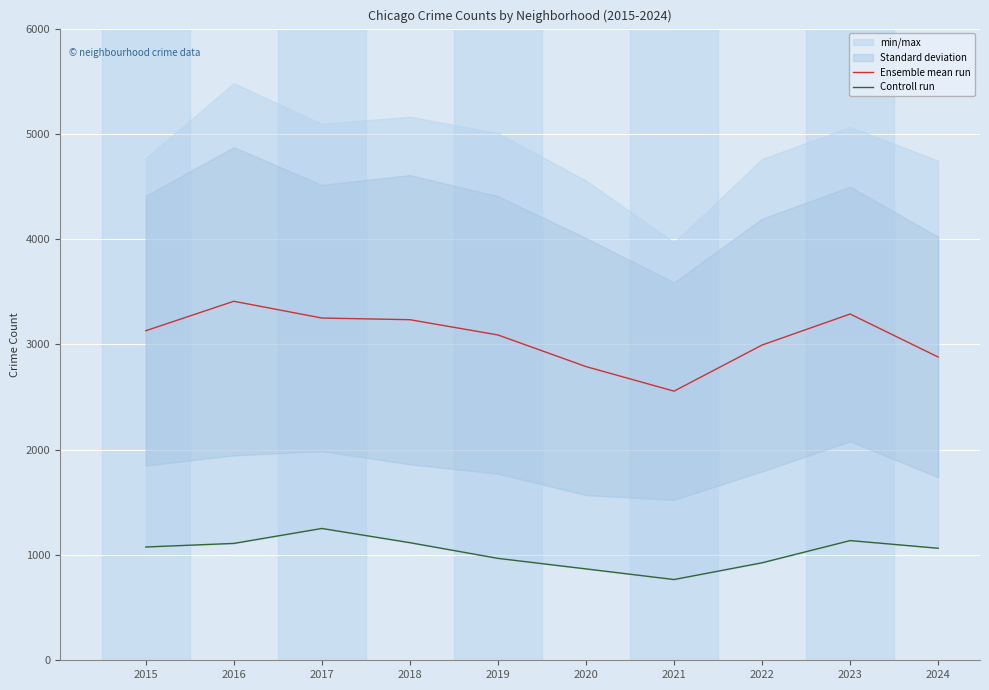

Where is the first local minimum for Controll run?

2021